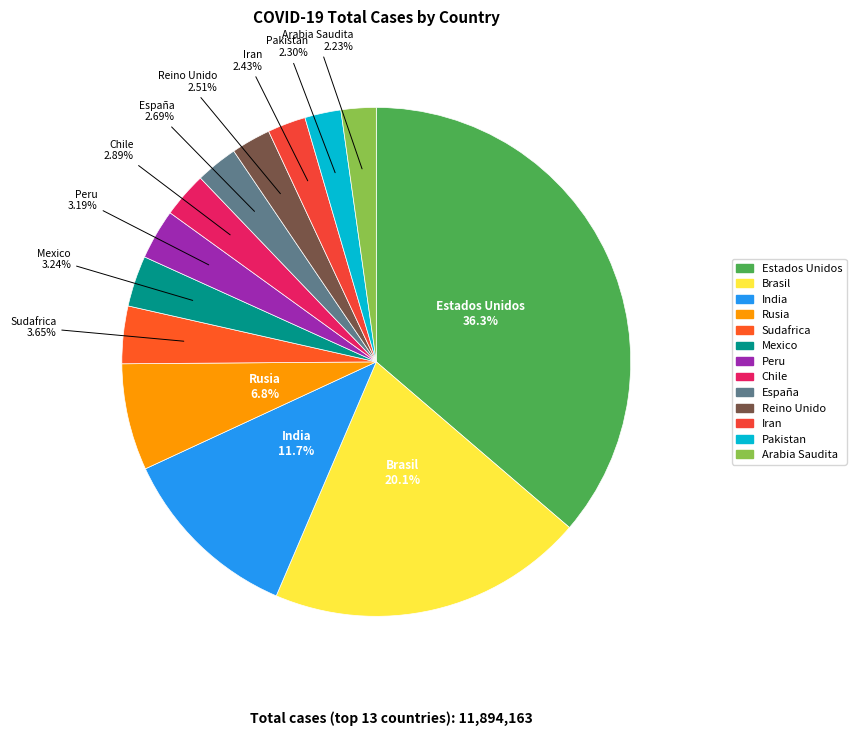

To the nearest percent, what is the difference between the Estados Unidos and Reino Unido slice percentages?

34%